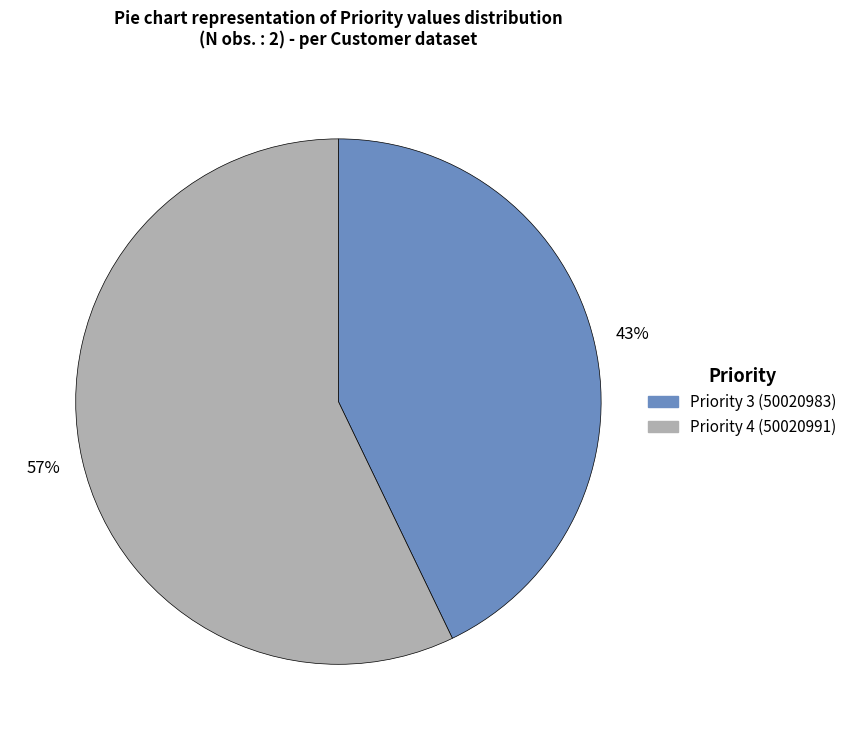

Is there a majority slice in this chart?

Yes